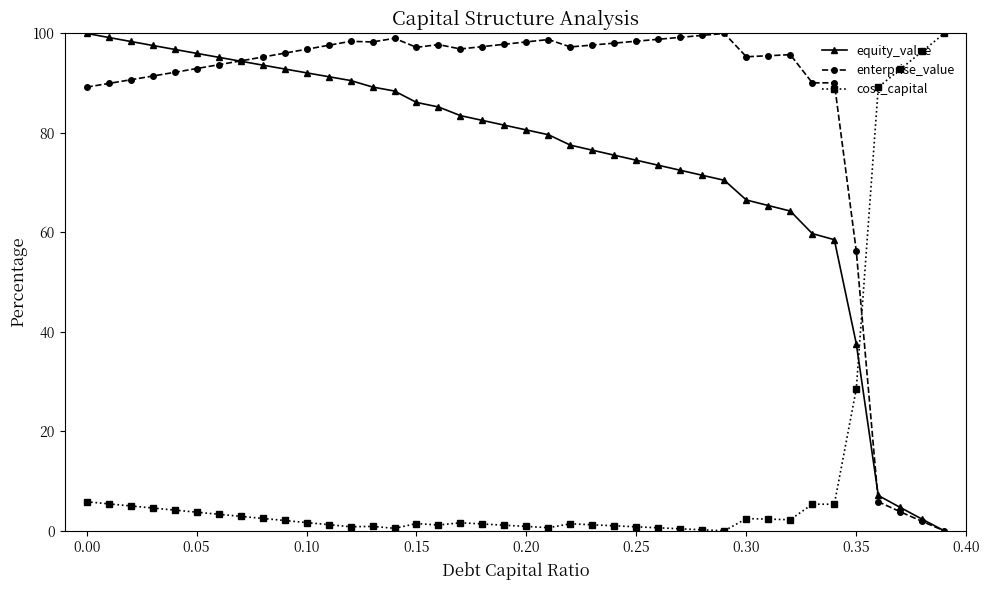

How many categories are shown in the chart?

40